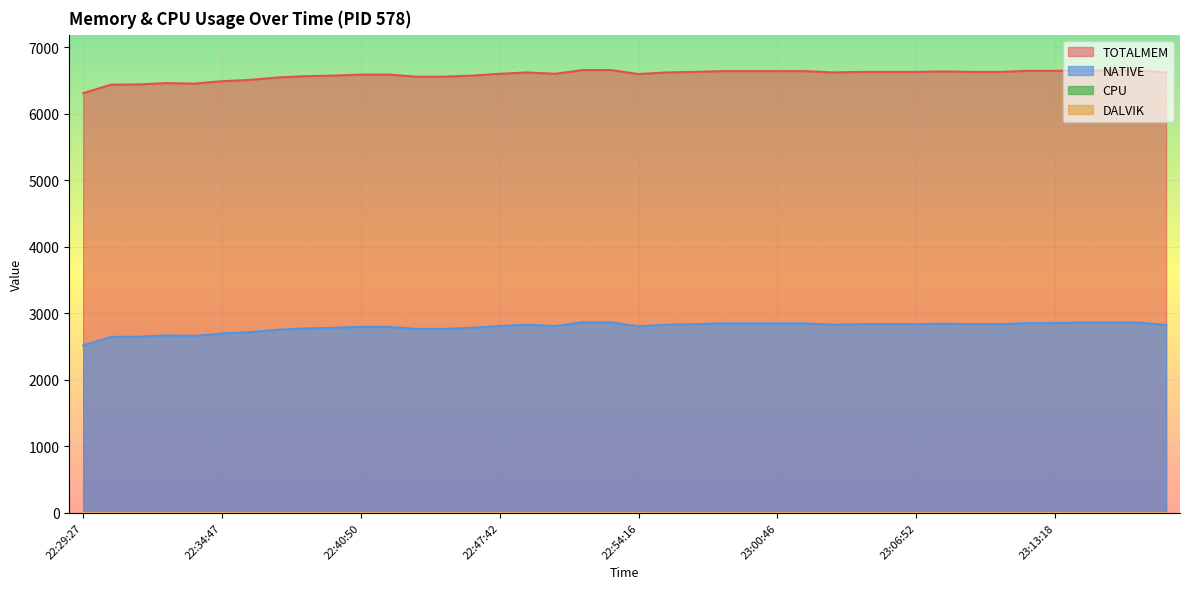

Reading left to right, list all the values displayed in this chart.

TOTALMEM: 22:29:27=6310	22:30:27=6437	22:31:27=6441	22:32:29=6461	22:33:37=6453	22:34:47=6489	22:35:59=6509	22:37:10=6545	22:38:22=6565	22:39:36=6573	22:40:50=6589	22:42:10=6589	22:43:37=6557	22:44:55=6557	22:46:15=6573	22:47:42=6601	22:49:04=6621	22:50:20=6601	22:51:41=6657	22:52:58=6657	22:54:16=6597	22:55:42=6621	22:57:12=6629	22:58:29=6641	22:59:39=6641	23:00:46=6641	23:01:59=6641	23:03:12=6621	23:04:26=6629	23:05:42=6629	23:06:52=6629	23:08:03=6637	23:09:23=6629	23:10:40=6629	23:12:01=6645	23:13:18=6645	23:14:38=6653	23:15:57=6653	23:17:14=6653	23:18:26=6617
NATIVE: 22:29:27=2516	22:30:27=2644	22:31:27=2648	22:32:29=2668	22:33:37=2660	22:34:47=2696	22:35:59=2716	22:37:10=2752	22:38:22=2772	22:39:36=2780	22:40:50=2796	22:42:10=2796	22:43:37=2764	22:44:55=2764	22:46:15=2780	22:47:42=2808	22:49:04=2828	22:50:20=2808	22:51:41=2864	22:52:58=2864	22:54:16=2804	22:55:42=2828	22:57:12=2836	22:58:29=2848	22:59:39=2848	23:00:46=2848	23:01:59=2848	23:03:12=2828	23:04:26=2836	23:05:42=2836	23:06:52=2836	23:08:03=2844	23:09:23=2836	23:10:40=2836	23:12:01=2852	23:13:18=2852	23:14:38=2860	23:15:57=2860	23:17:14=2860	23:18:26=2824